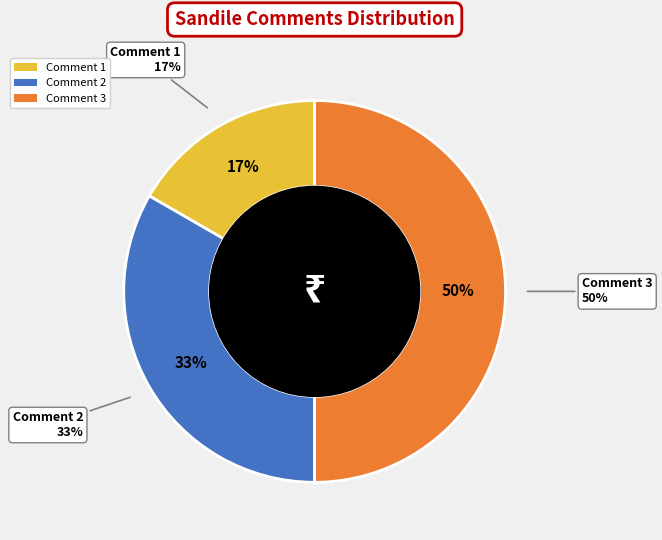

What is the change in value from Comment 2 to Comment 3?

+1